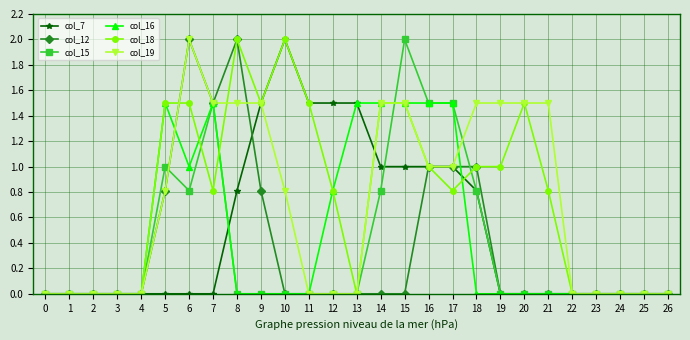

Between 11 and 15, which series saw the biggest shift?

col_15